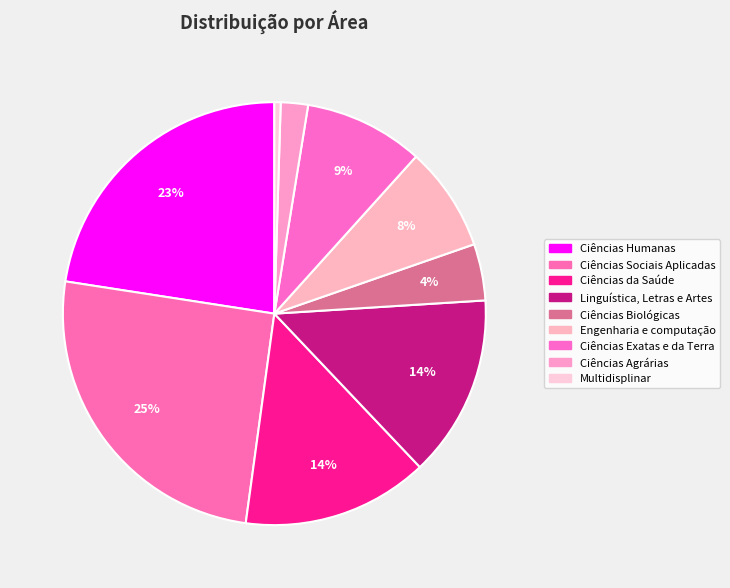

How much of the chart is everything except Ciências Humanas?

77.4%